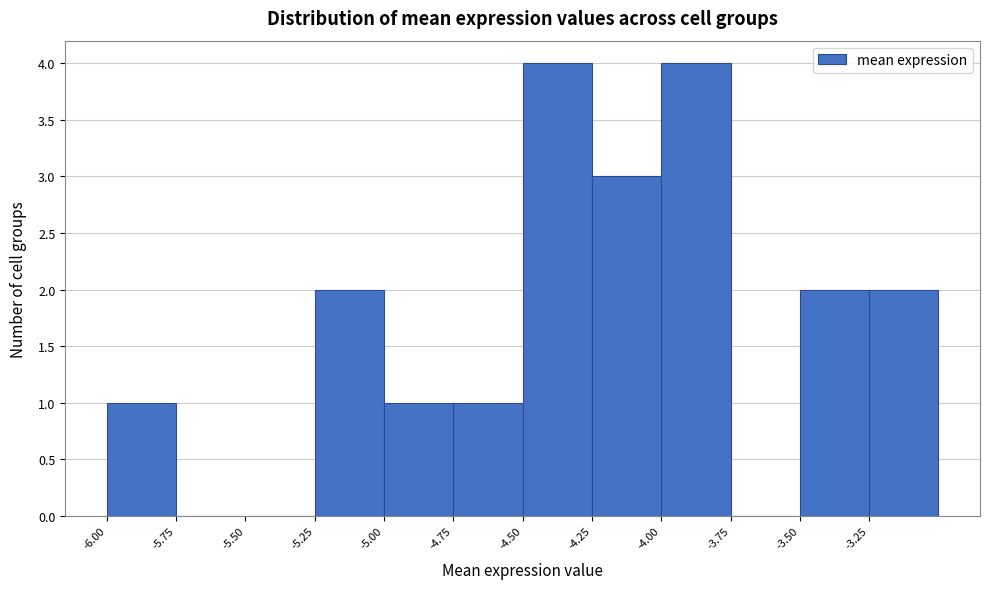

Reading left to right, list every bar in this chart as the range it spans on the x-axis followed by its height. The values are not printed on the chart, so give them approximately, as read against the axis.

-6.00 to -5.75: 1
-5.75 to -5.50: 0
-5.50 to -5.25: 0
-5.25 to -5.00: 2
-5.00 to -4.75: 1
-4.75 to -4.50: 1
-4.50 to -4.25: 4
-4.25 to -4.00: 3
-4.00 to -3.75: 4
-3.75 to -3.50: 0
-3.50 to -3.25: 2
-3.25 to -3.00: 2